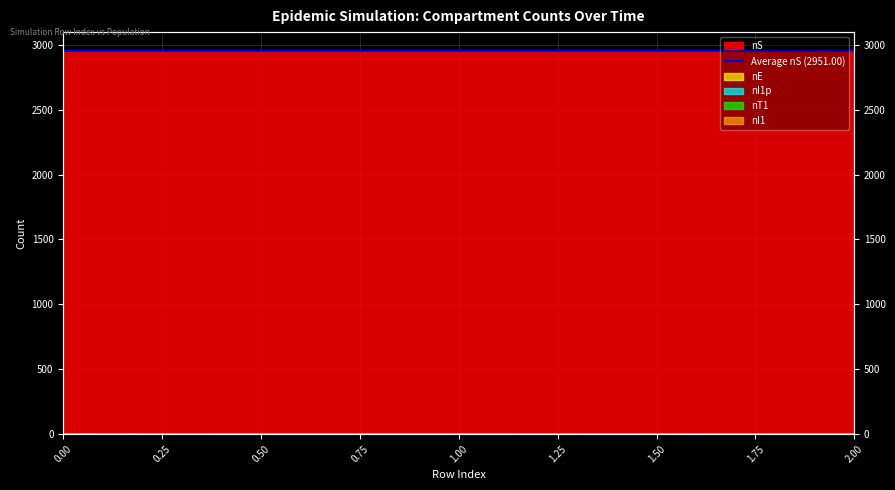

What is the difference between the maximum and second lowest values in the nI1p series?

1